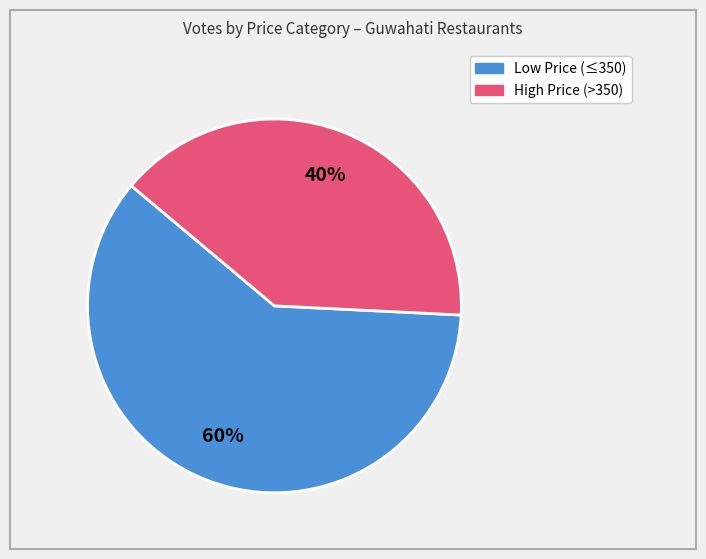

Does any single category account for the majority?

Yes